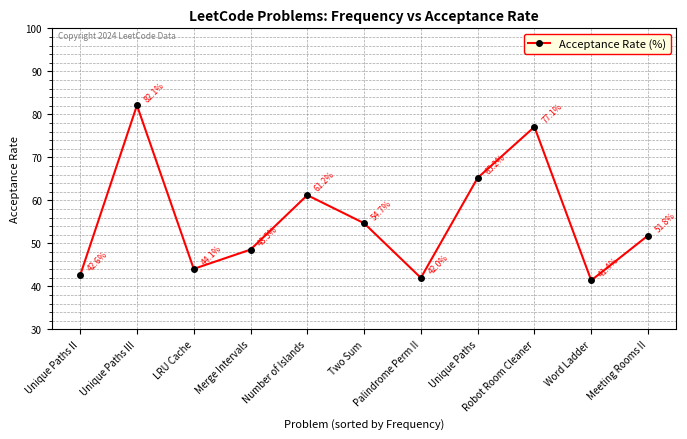

What is the label of the 3rd point from the left?

LRU Cache